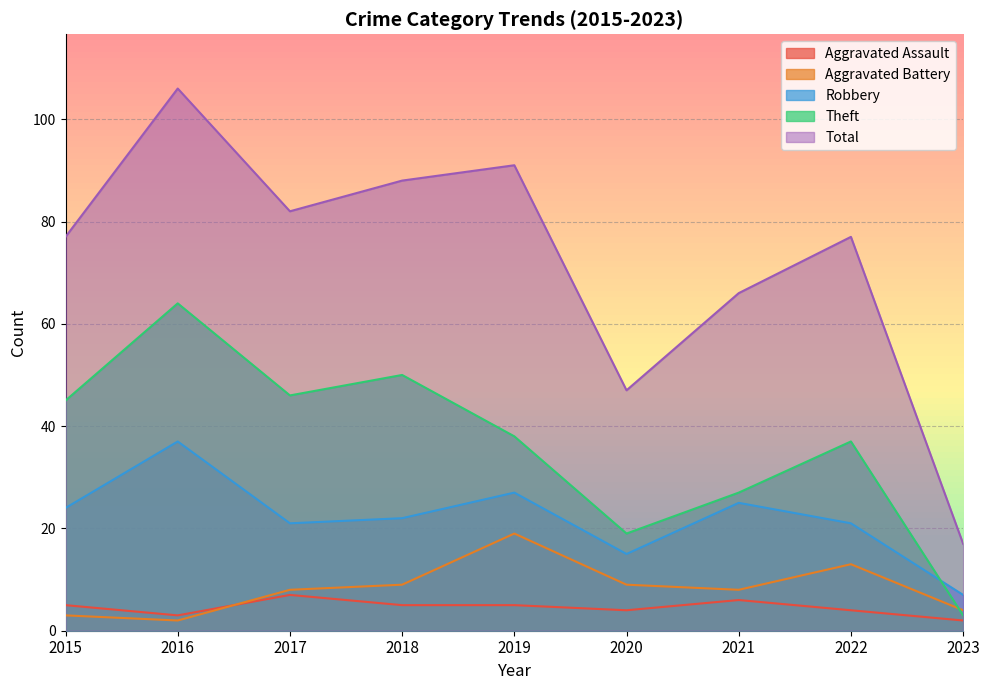

What is the value of the Robbery point at the 6th from the left?

15